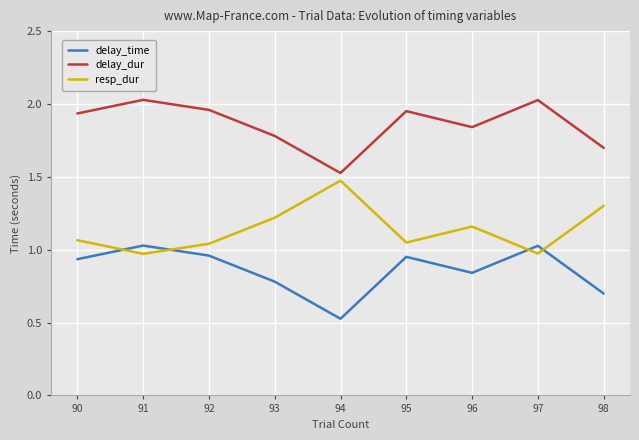

Count the number of data series in this chart.

3